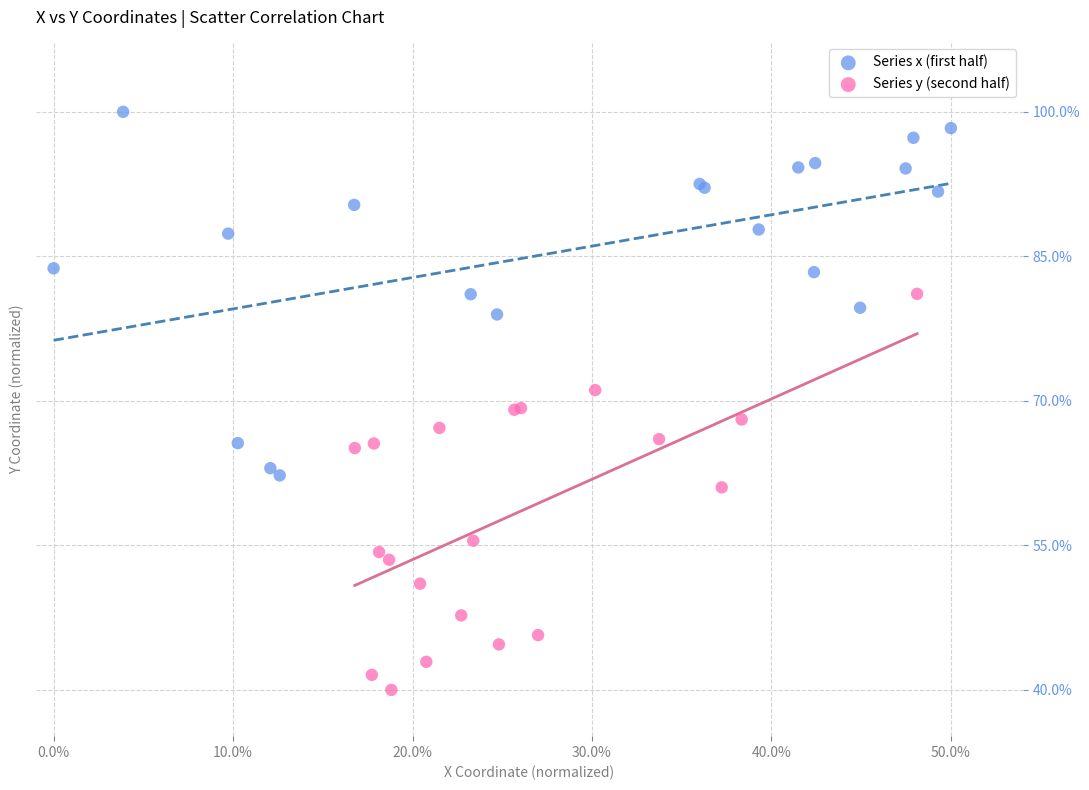

What are all the series names shown in the legend?

Series x (first half), Series y (second half)